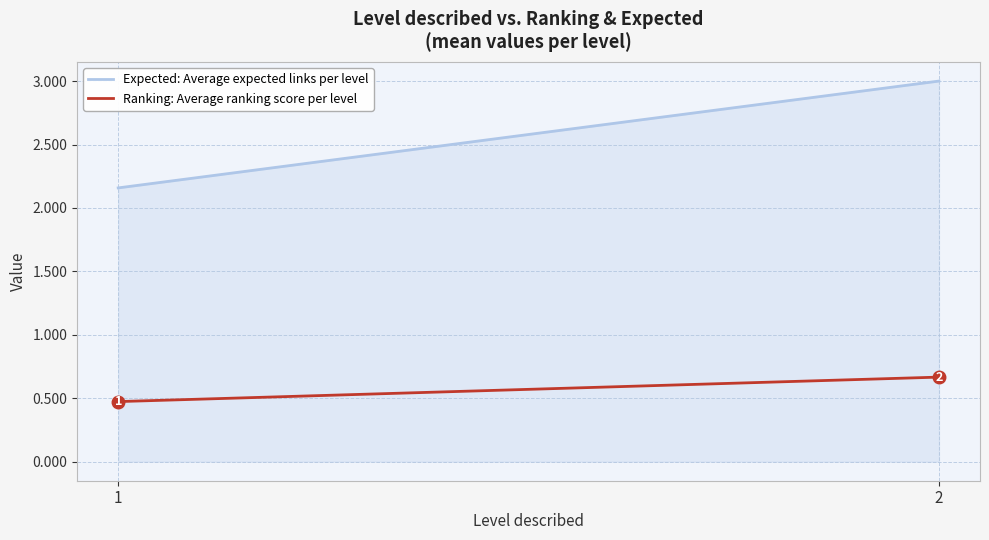

What is the average value of the Expected: Average expected links per level series?

2.6